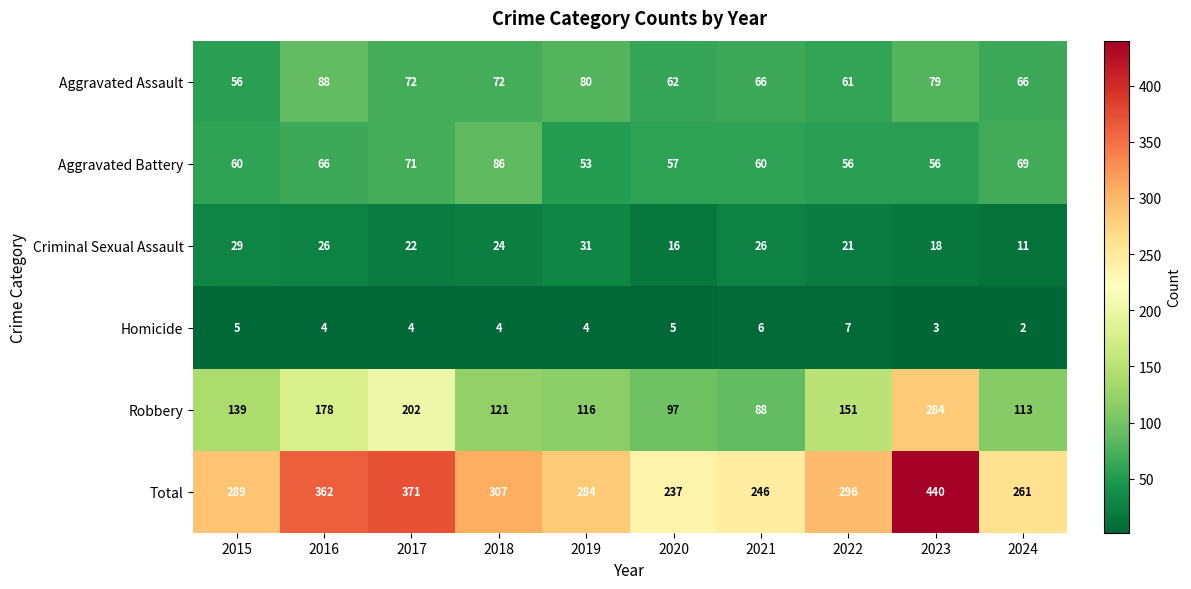

The value of Total at 2022 is 296. True or false?

True